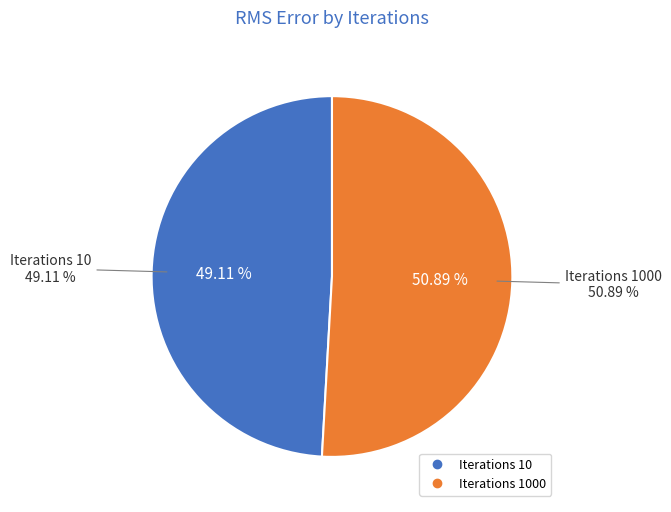

What percentage is the 10 slice, to the nearest percent?

49%